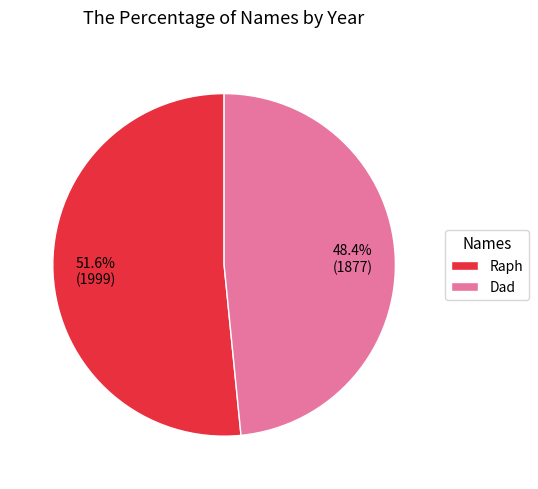

Which has a higher value, Dad or Raph?

Raph